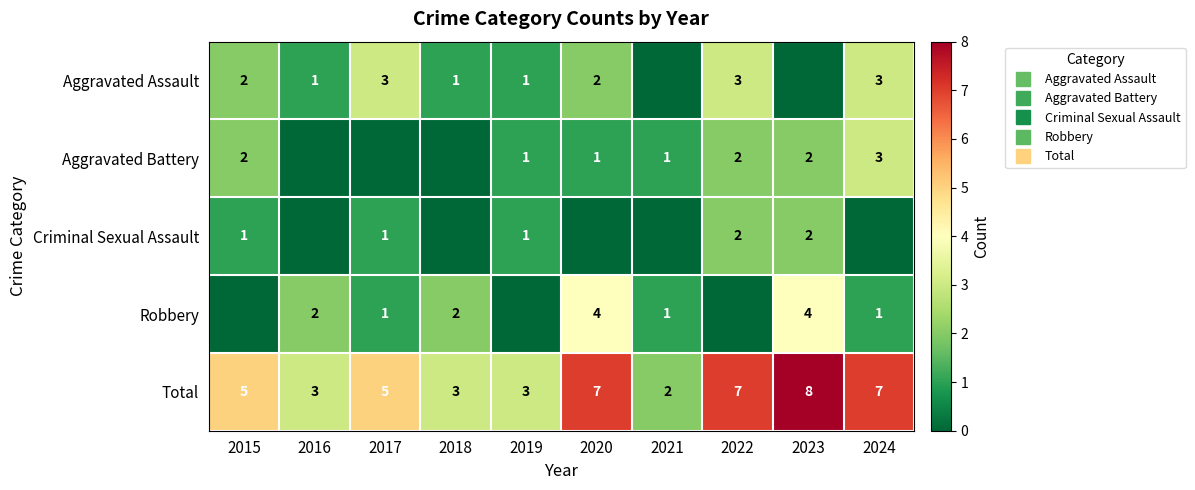

The Criminal Sexual Assault series shows -1 at 2016. True or false?

False